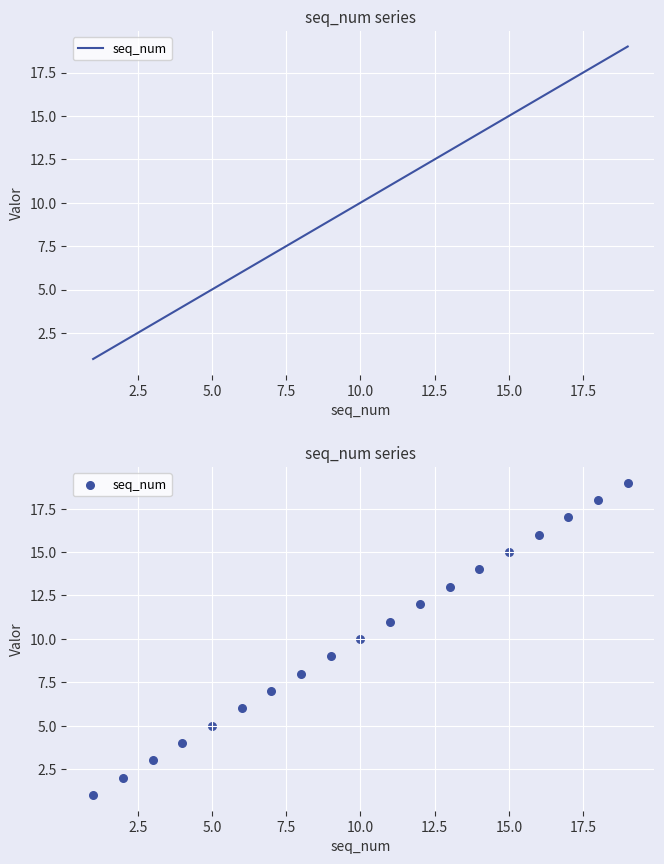

What is the change in value from 10.0 to 15.0?

+5